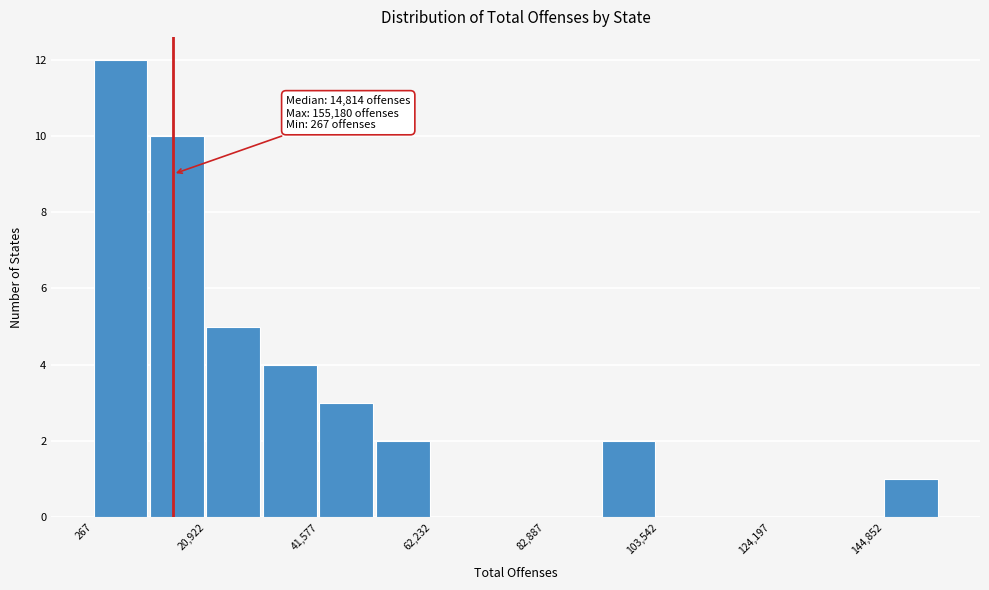

Read against the x-axis, roughly where is the centre of the tallest bar?

5000